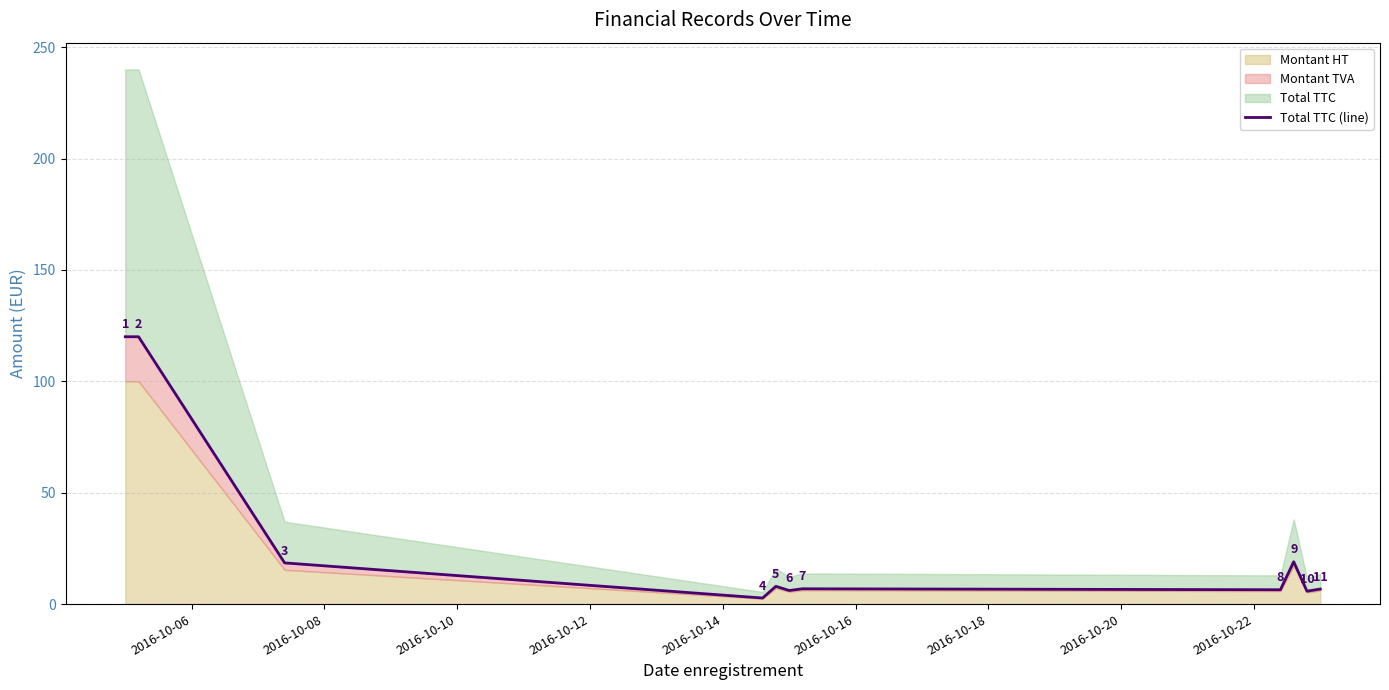

Where is the data nearest to the value 61?

2016-10-22